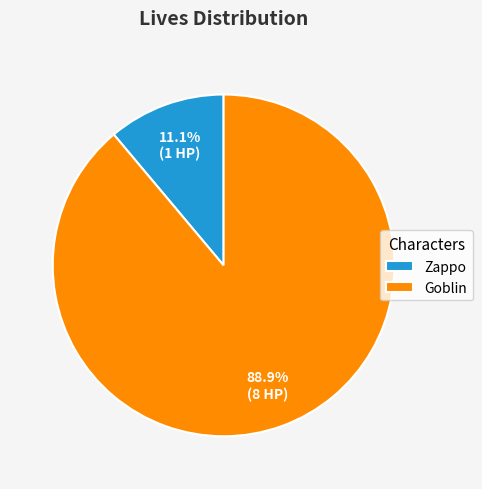

What percentage do Zappo and Goblin together represent?

100.0%